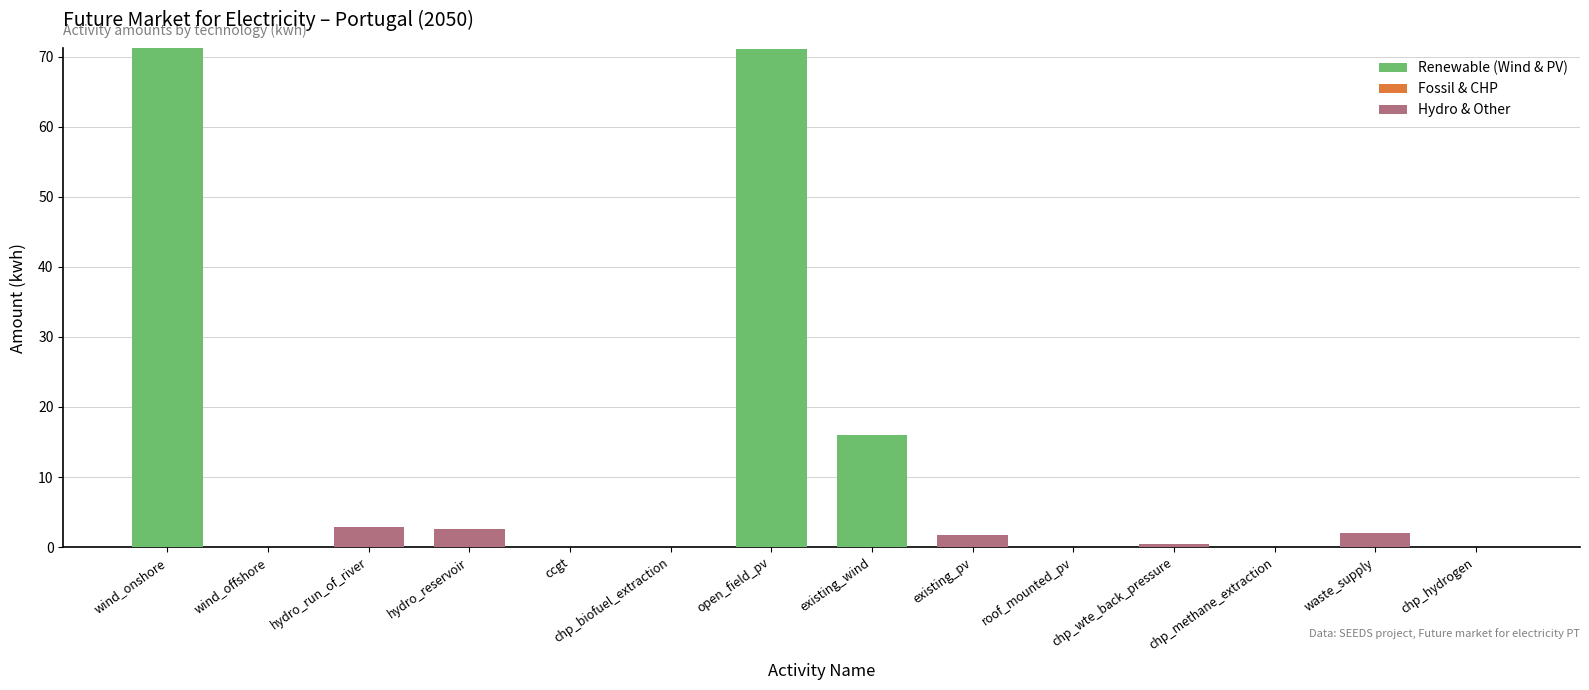

How many data points does each series have?

14